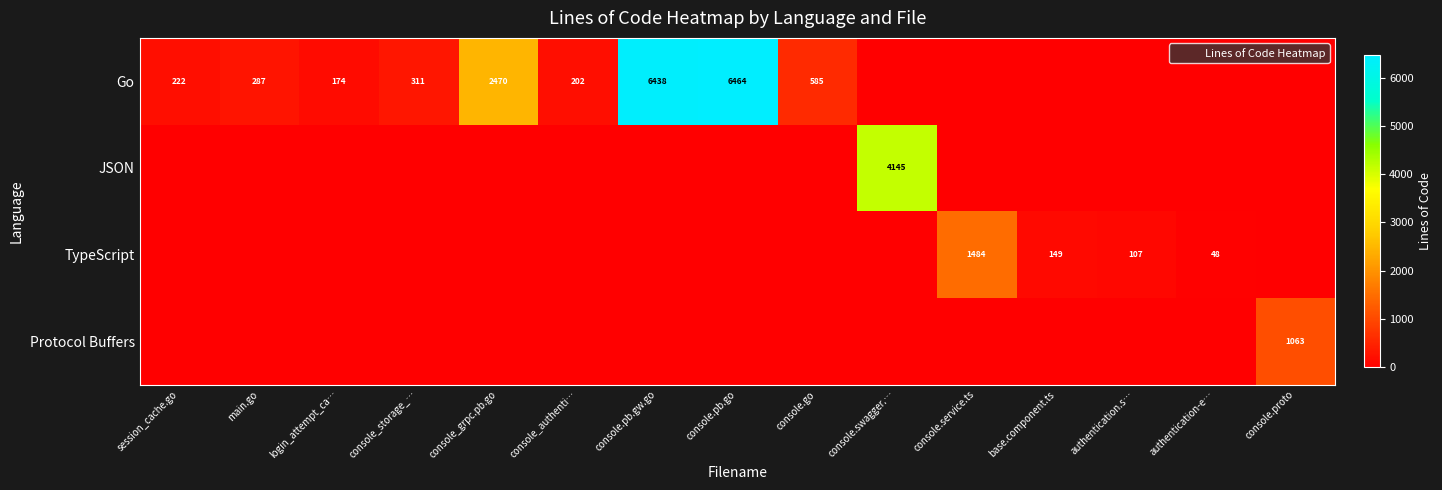

Rank the series by their maximum value, from lowest to highest.

Protocol Buffers, TypeScript, JSON, Go